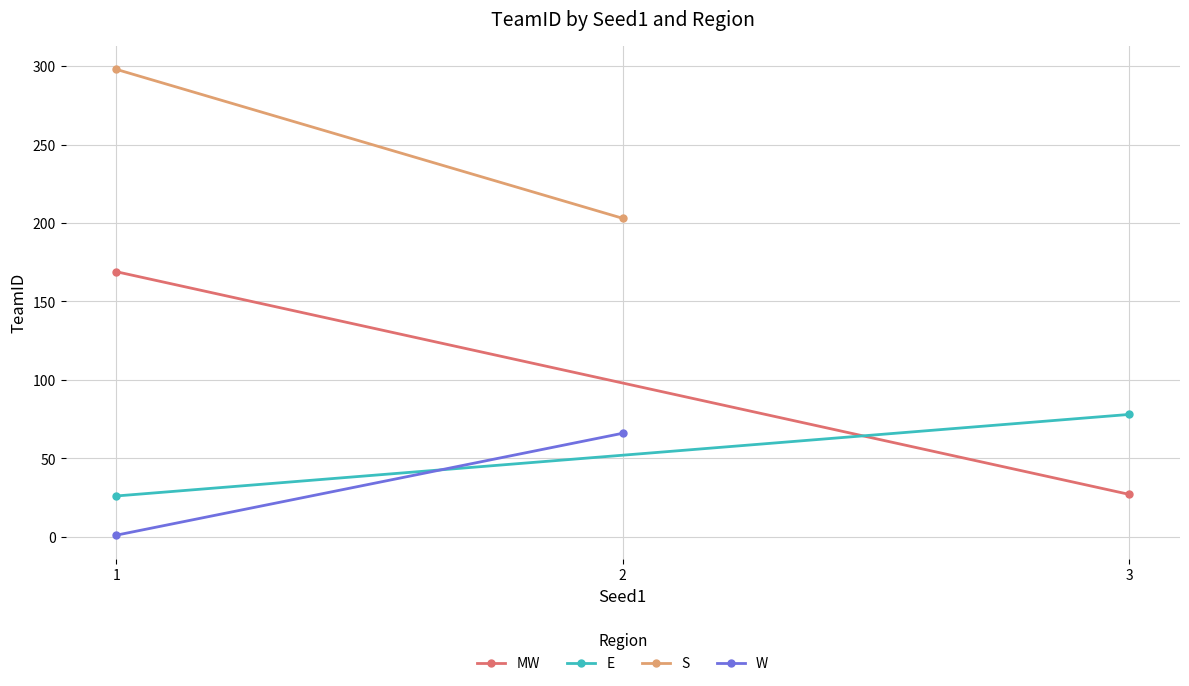

What is the minimum value for E?

26